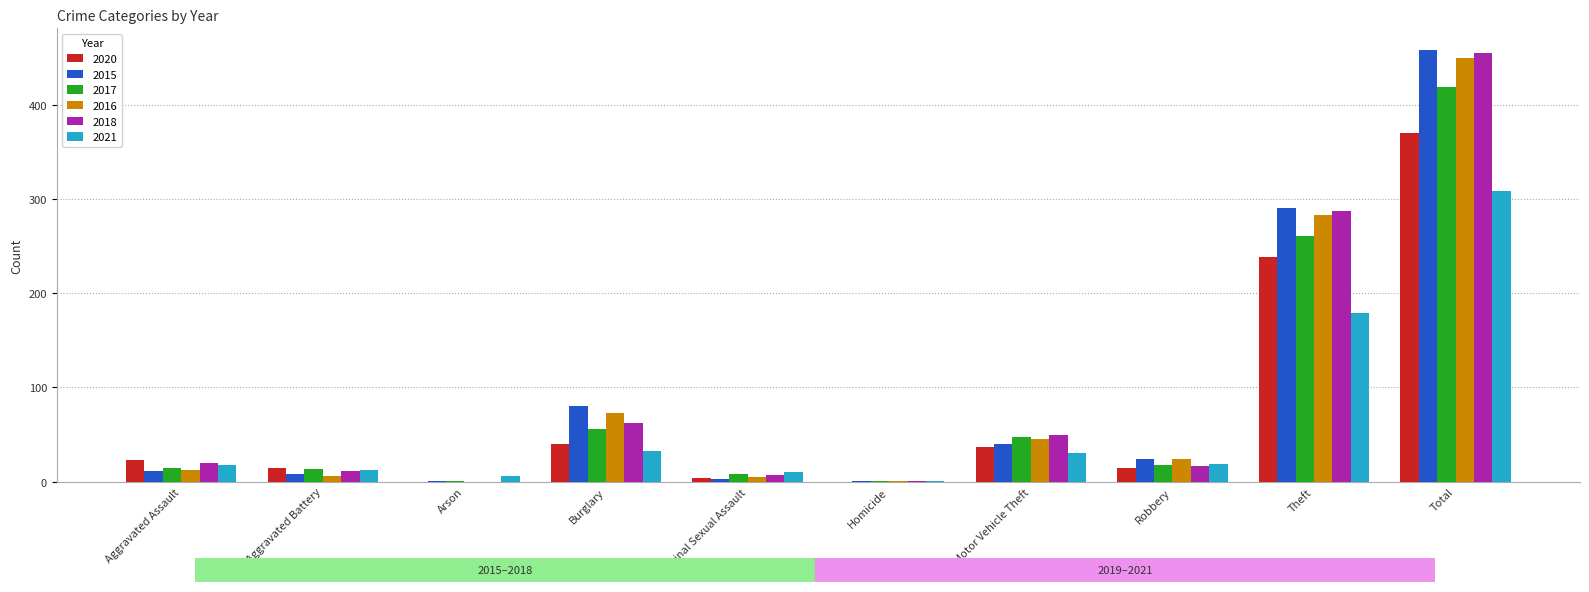

Does the chart contain stacked bars?

No